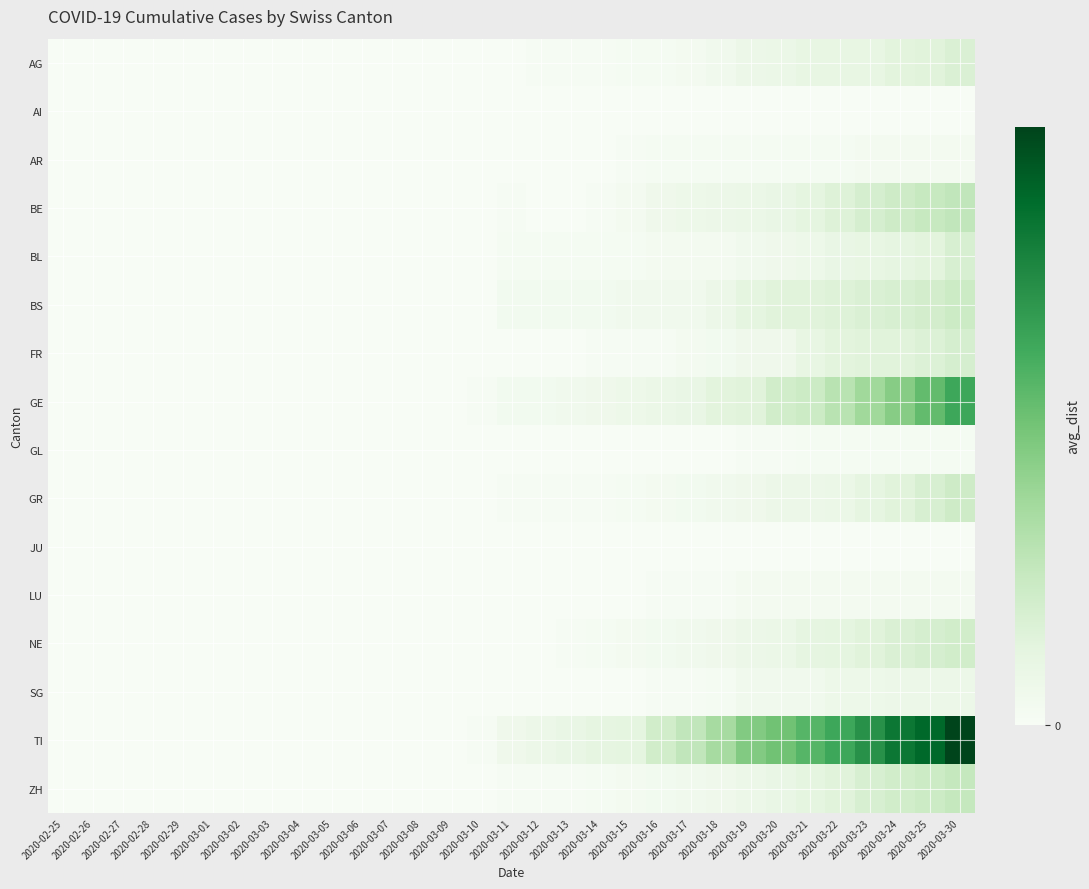

Which series has the largest total across all categories?

TI